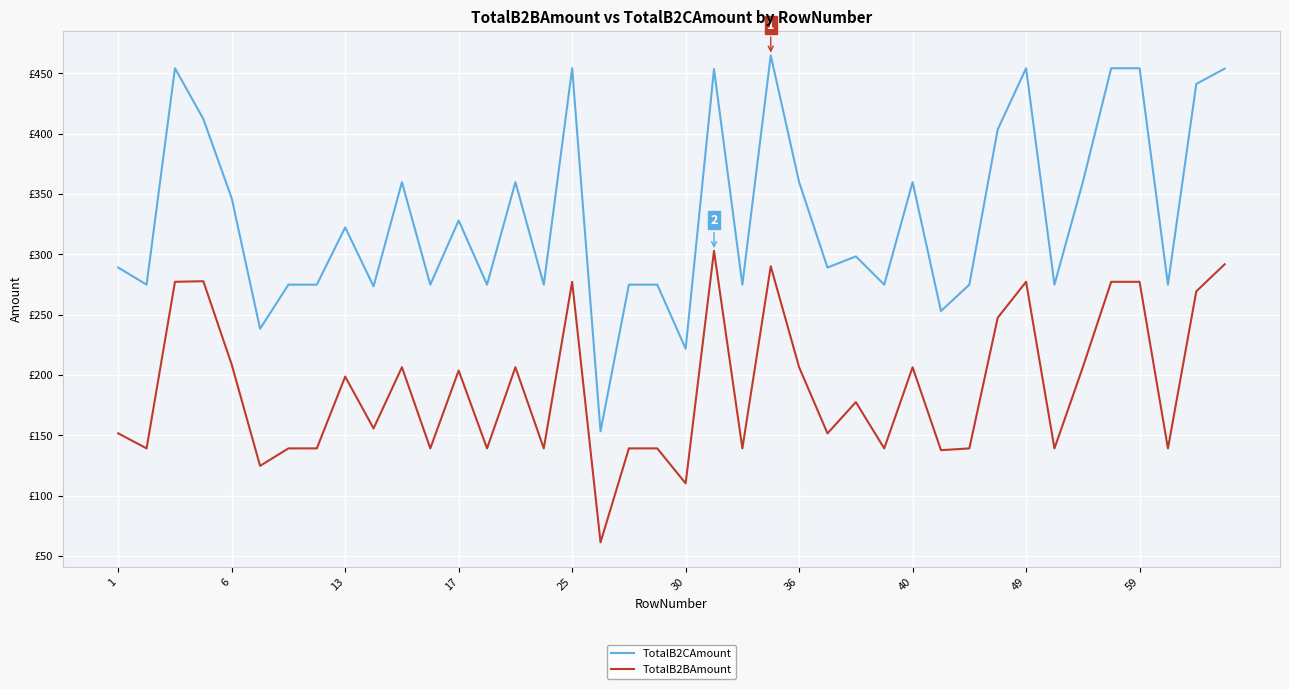

Is this an area chart (filled region under the line)?

No